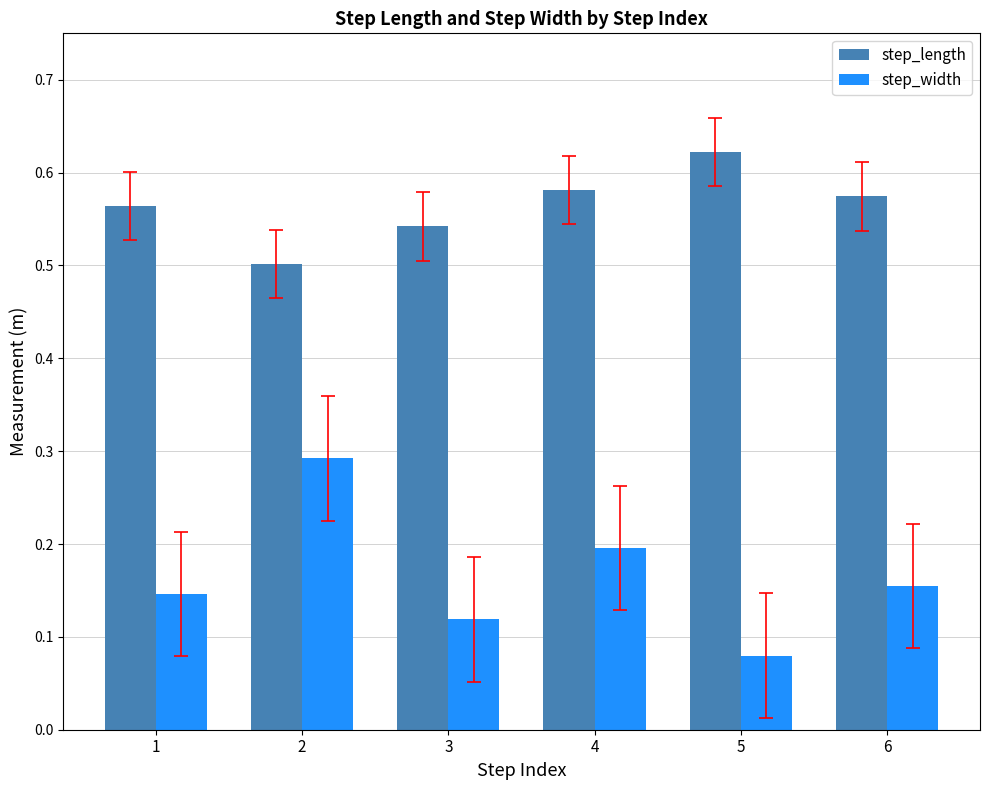

Which label corresponds to the largest value in the chart?

5